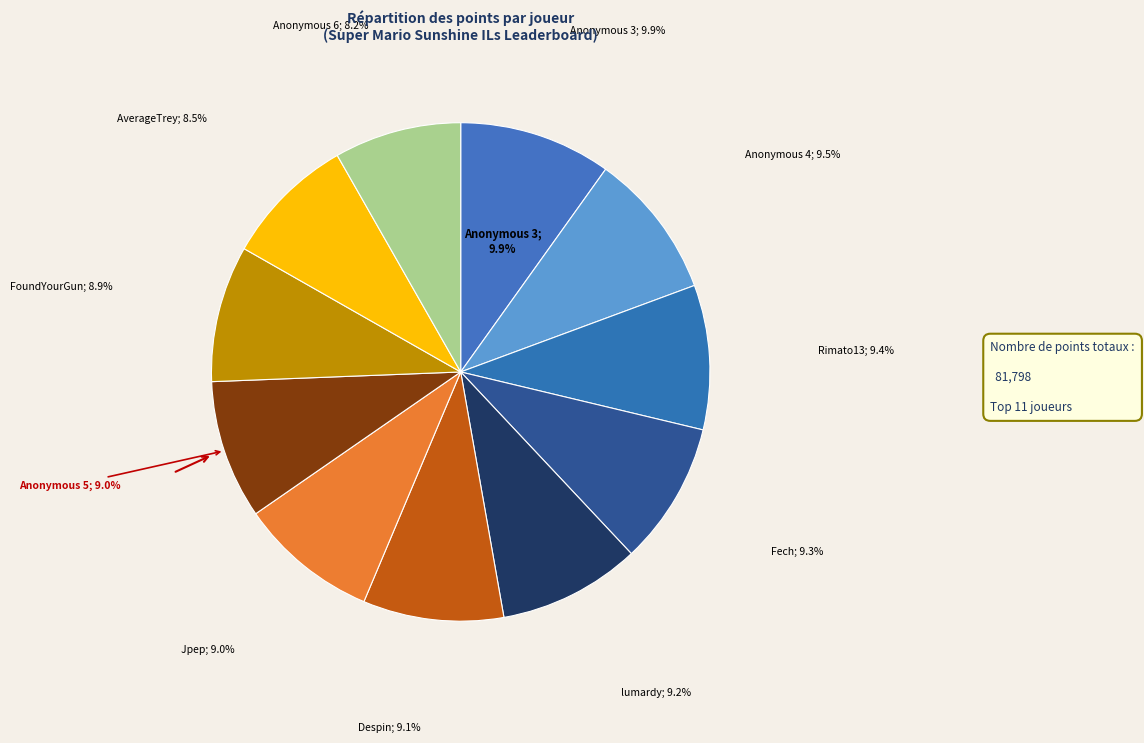

Rank the categories by value from highest to lowest.

Anonymous 3, Anonymous 4, Rimato13, Fech, lumardy, Despin, Jpep, Anonymous 5, FoundYourGun, AverageTrey, Anonymous 6